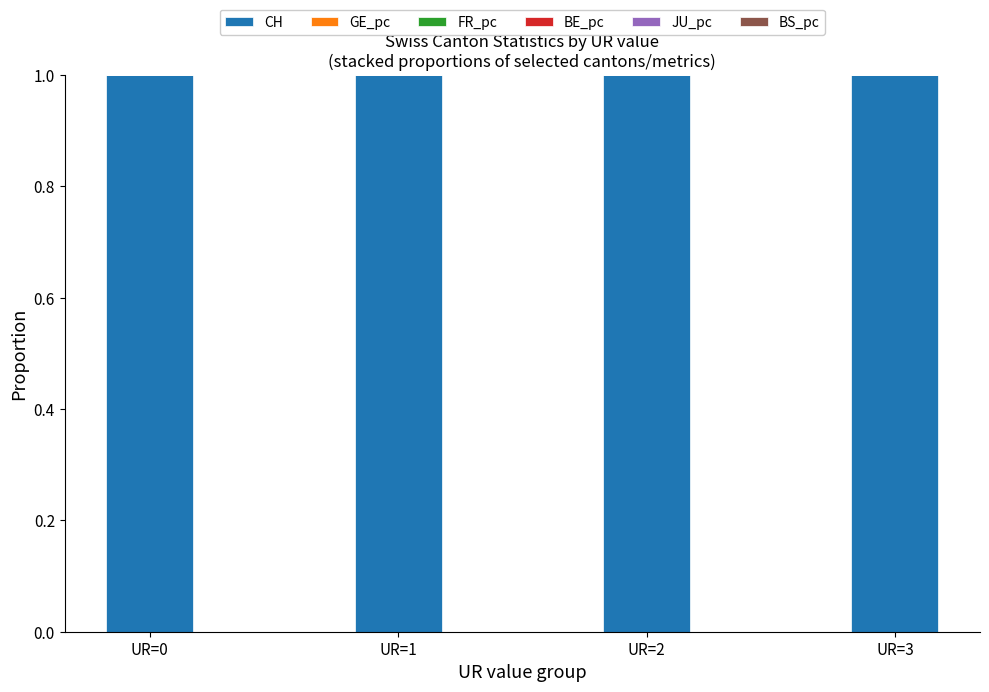

Are the bars horizontal?

No